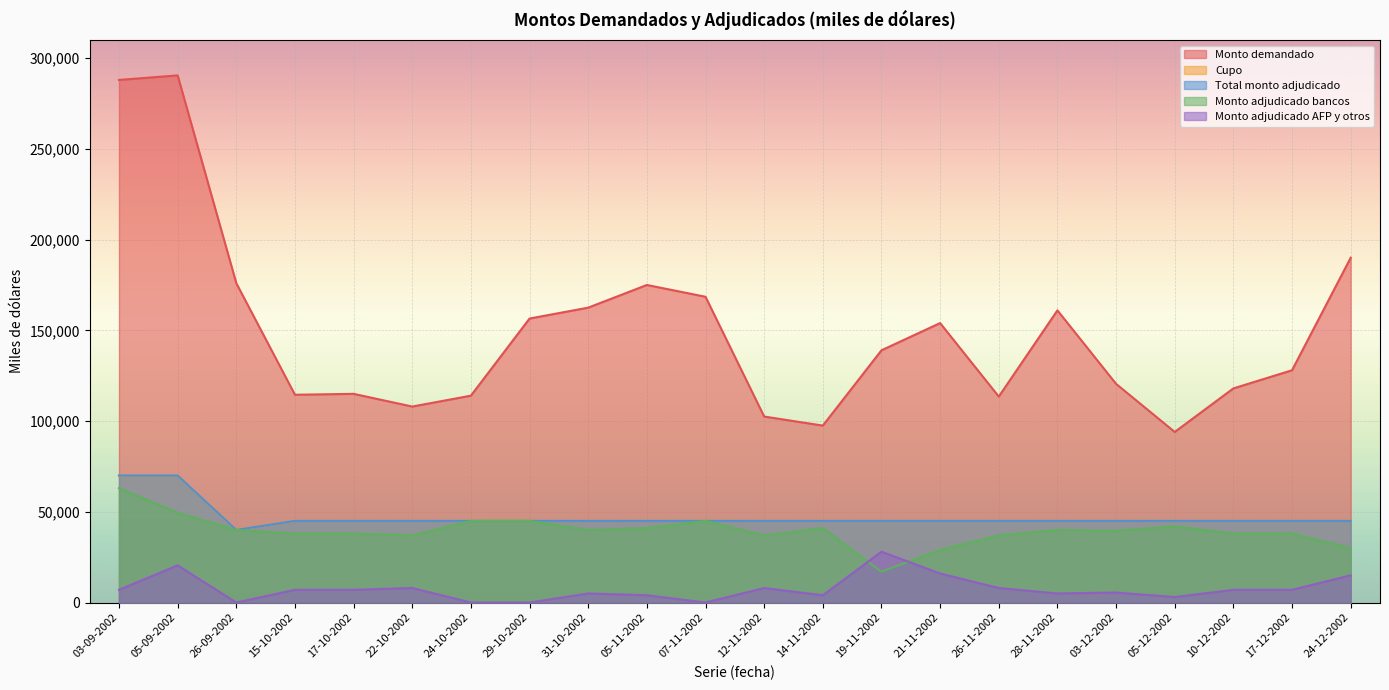

What is the label of the 15th point from the right?

29-10-2002